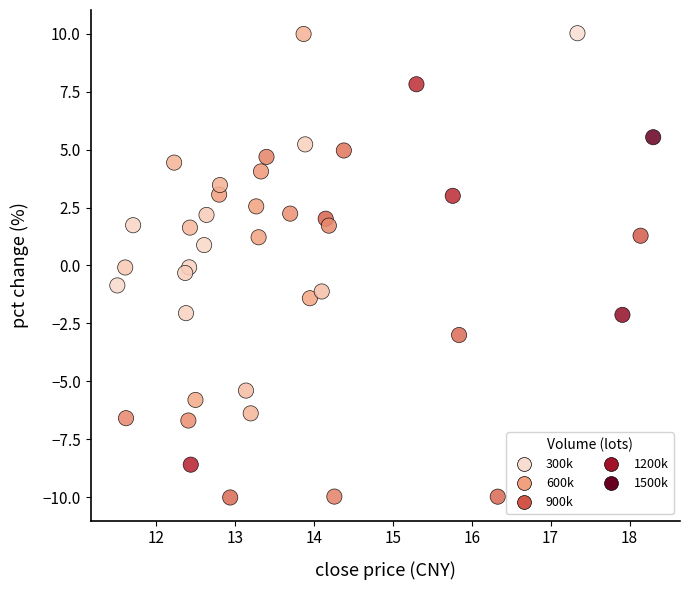

What is the range of Y values (max minus min)?

20.0